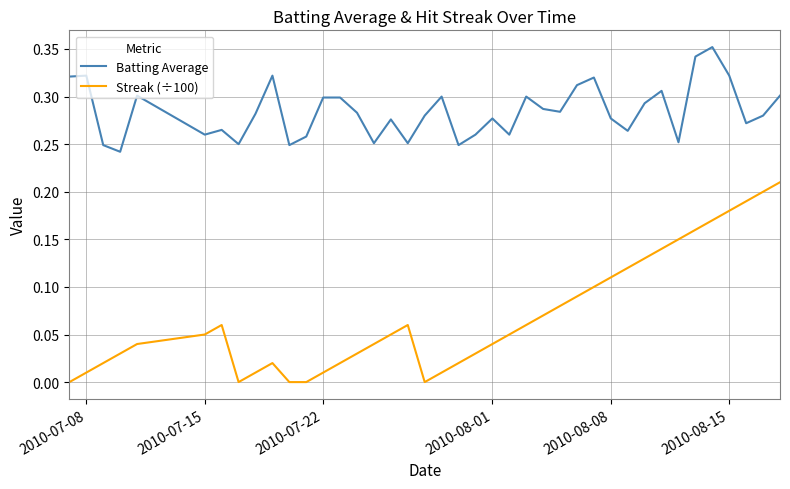

Which series has the largest total across all categories?

Batting Average